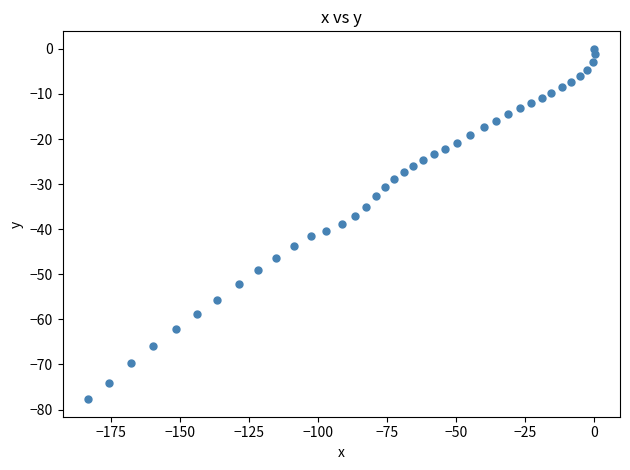

What is the range of X values (max minus min)?

183.3